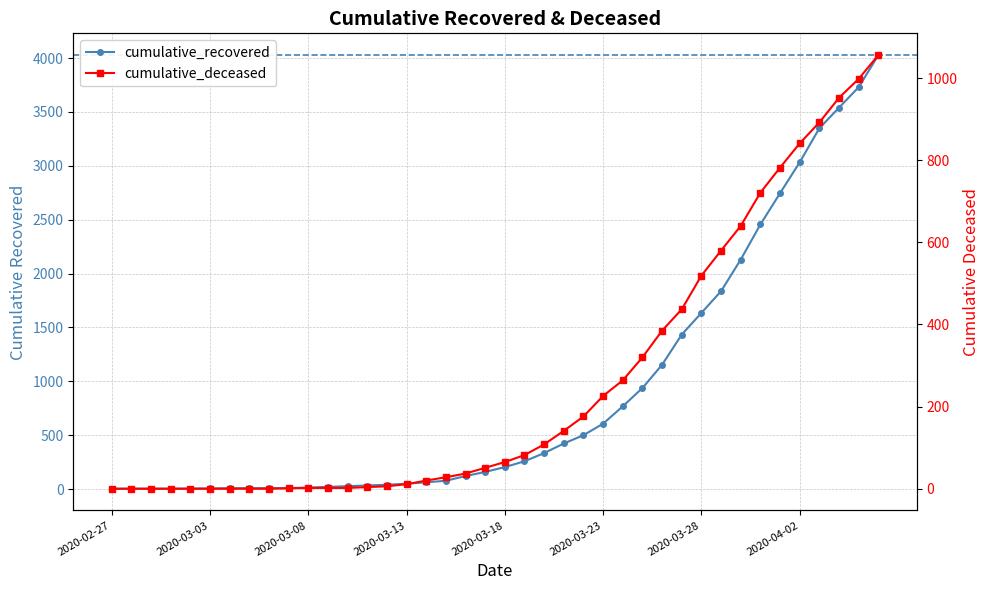

True or false: cumulative_deceased has a value of 2 at 2020-03-10.

True